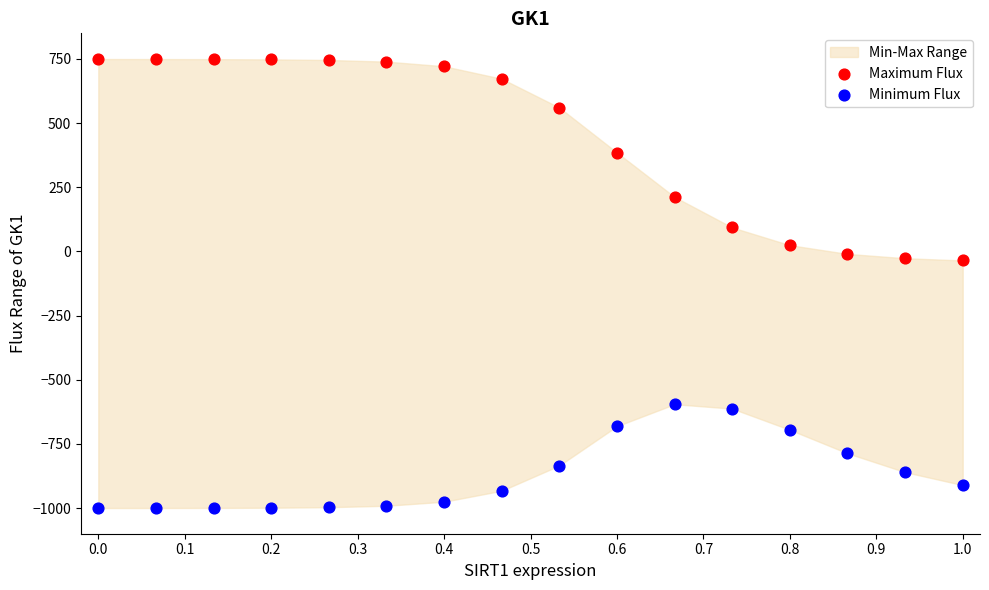

Across all data points, what is the range of Y values (max minus min)?

1749.7